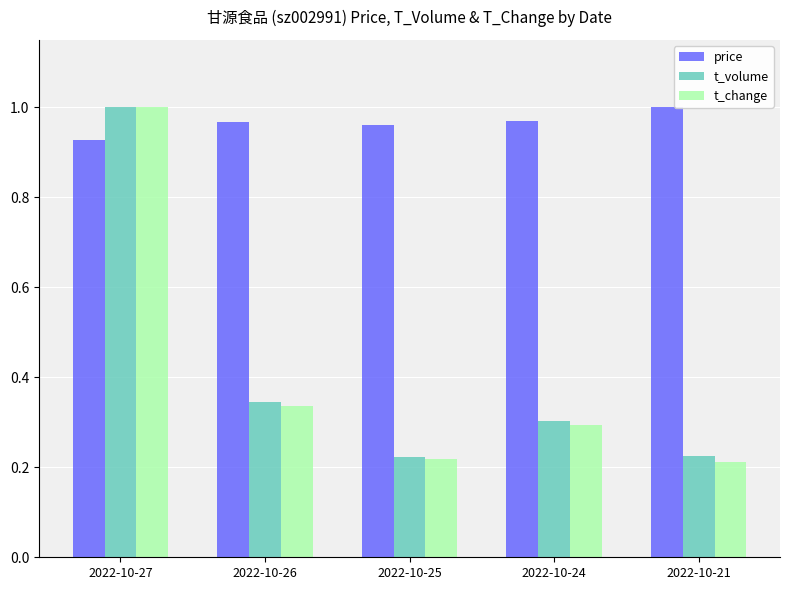

How many t_change values are between 0 and 1?

5